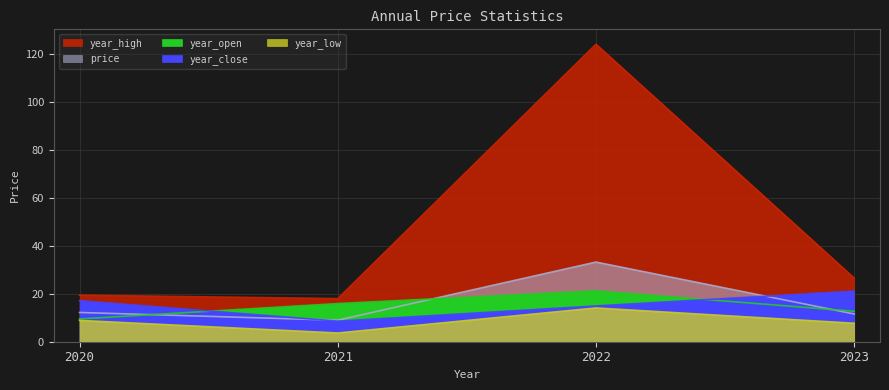

What is the highest value of the year_high series?

124.1